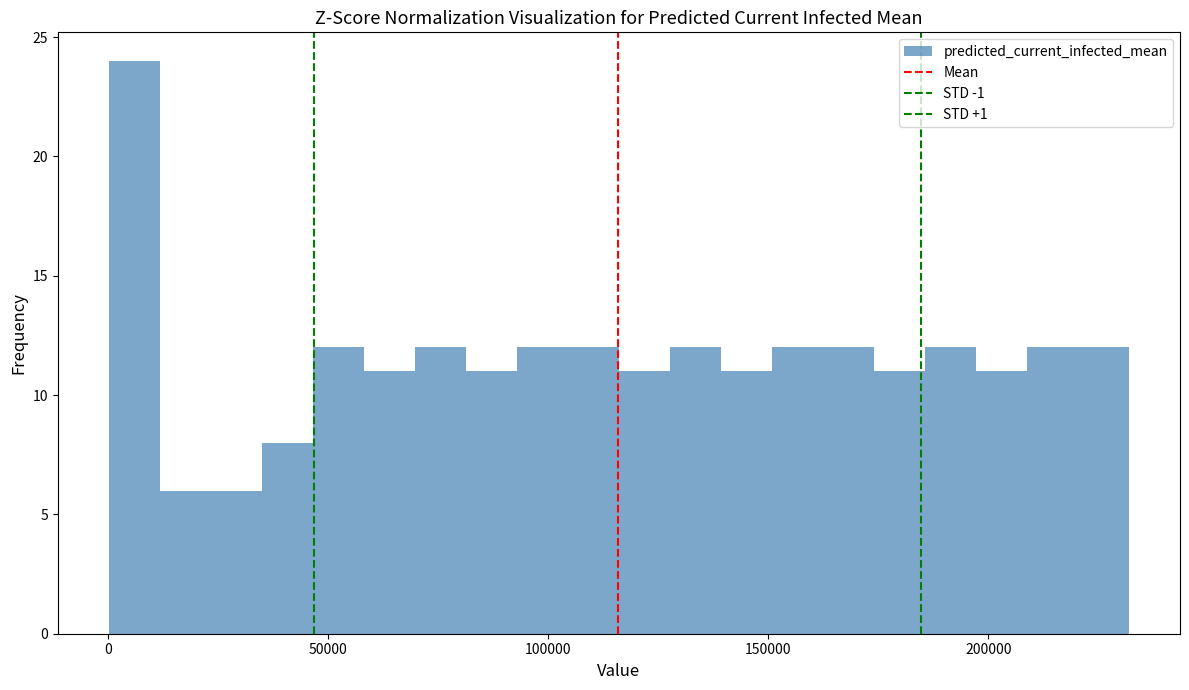

Read against the x-axis, roughly where is the centre of the tallest bar?

5000